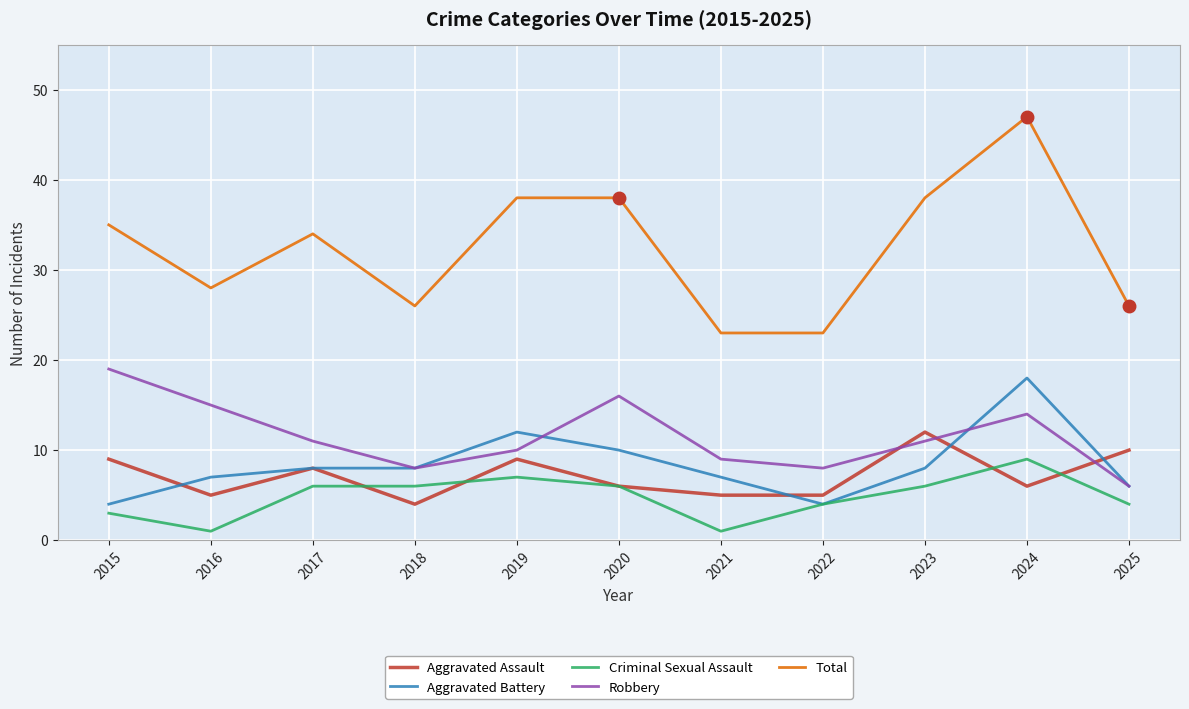

What are all the series names shown in the legend?

Aggravated Assault, Aggravated Battery, Criminal Sexual Assault, Robbery, Total